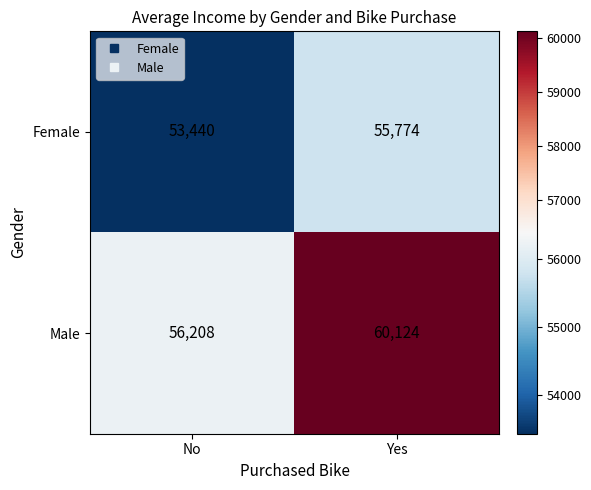

Which series changed the most between No and Yes?

Male